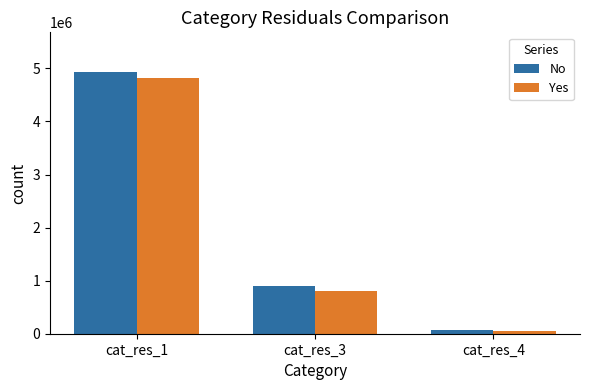

At which label does No first exceed 906031?

cat_res_1